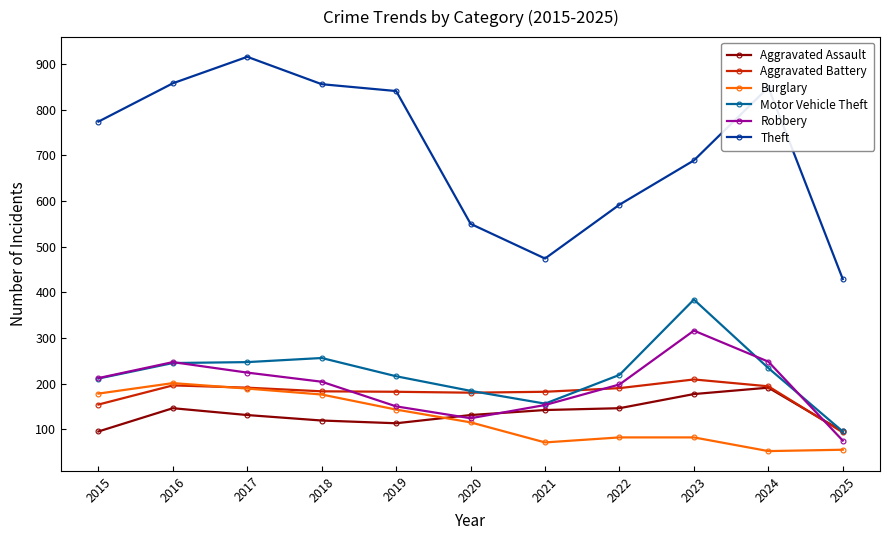

True or false: Theft has a value of 774 at 2015.

True